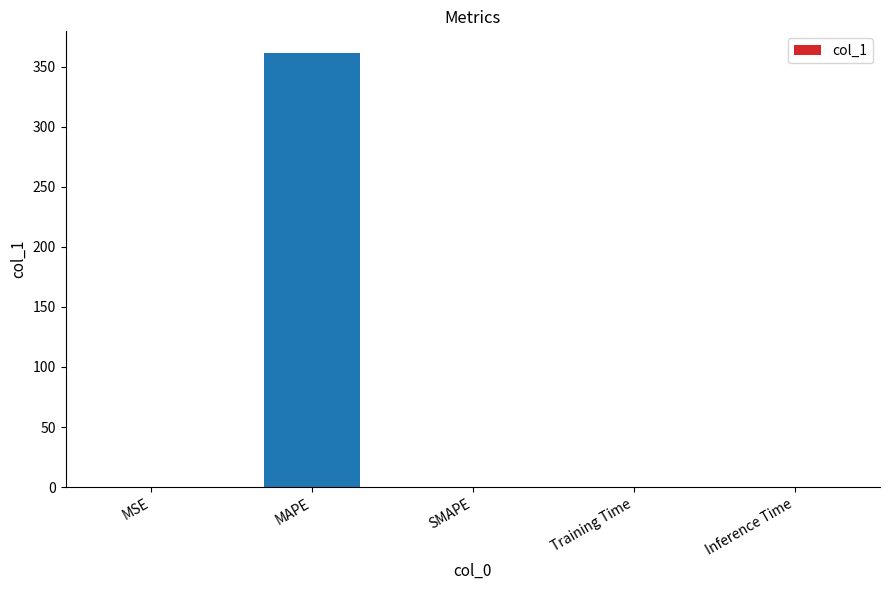

What is the greatest value displayed?

361.3